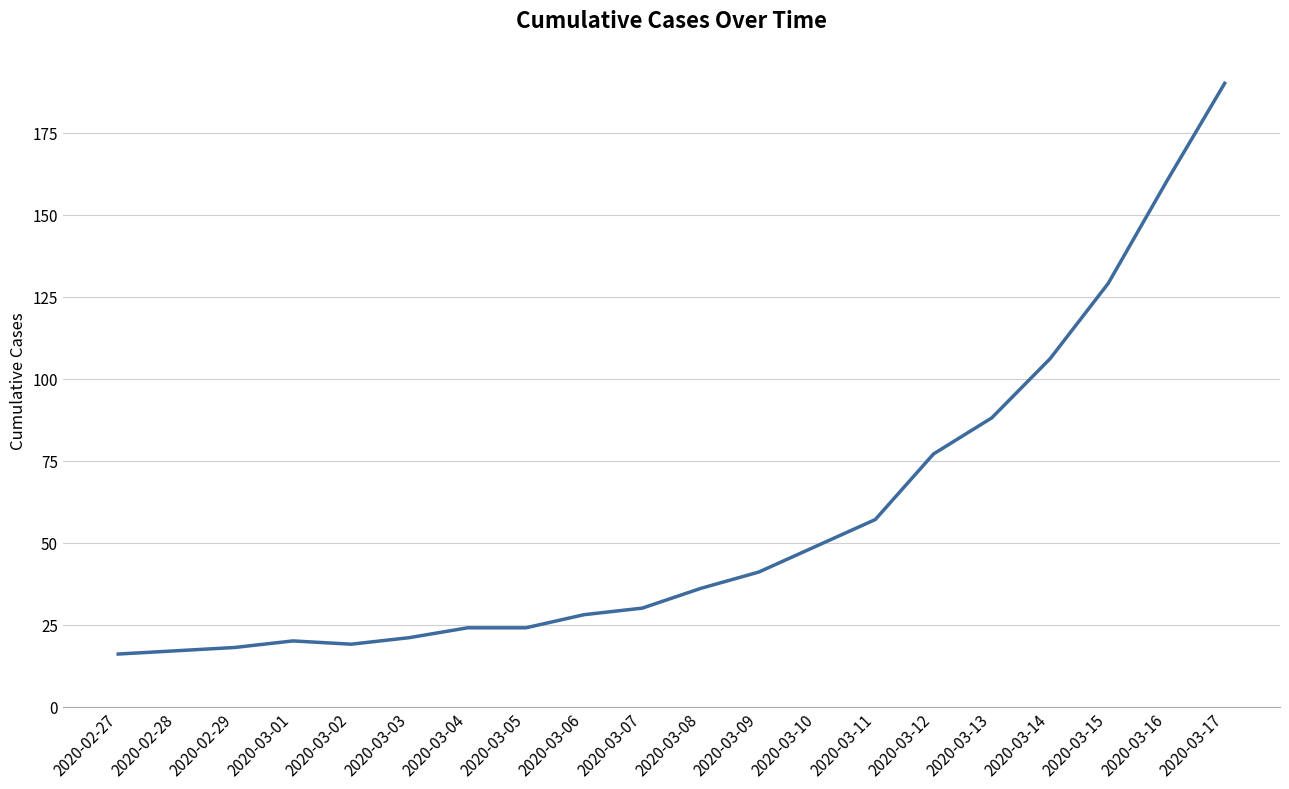

Is it true that the value at 2020-03-15 is 129?

True